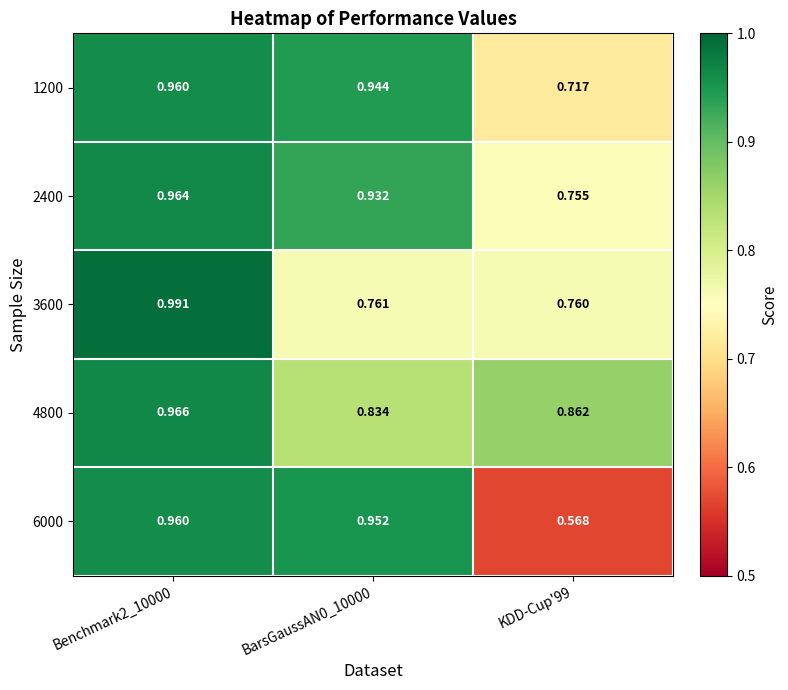

Reading right to left, extract all data points from this chart.

1200: KDD-Cup'99=0.7	BarsGaussAN0_10000=0.9	Benchmark2_10000=1.0
2400: KDD-Cup'99=0.8	BarsGaussAN0_10000=0.9	Benchmark2_10000=1.0
3600: KDD-Cup'99=0.8	BarsGaussAN0_10000=0.8	Benchmark2_10000=1.0
4800: KDD-Cup'99=0.9	BarsGaussAN0_10000=0.8	Benchmark2_10000=1.0
6000: KDD-Cup'99=0.6	BarsGaussAN0_10000=1.0	Benchmark2_10000=1.0